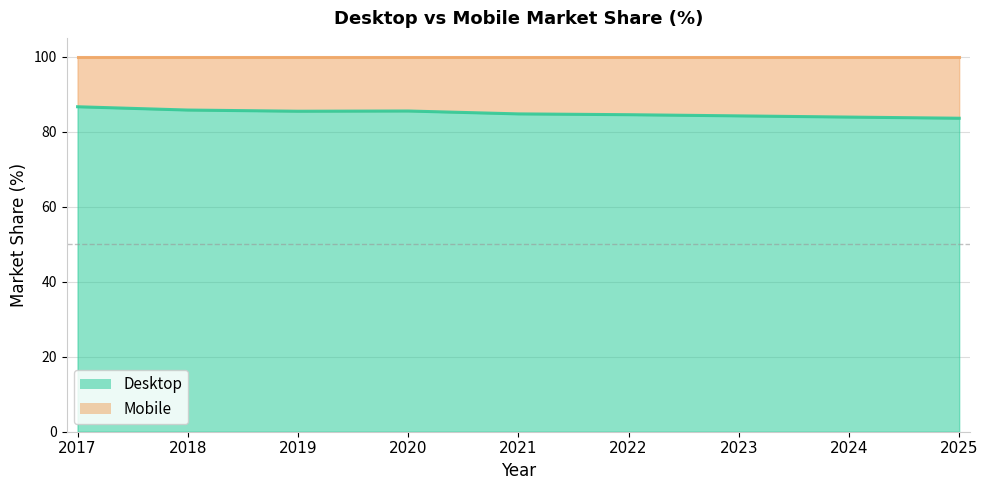

At which category does the data reach its first local valley?

2019